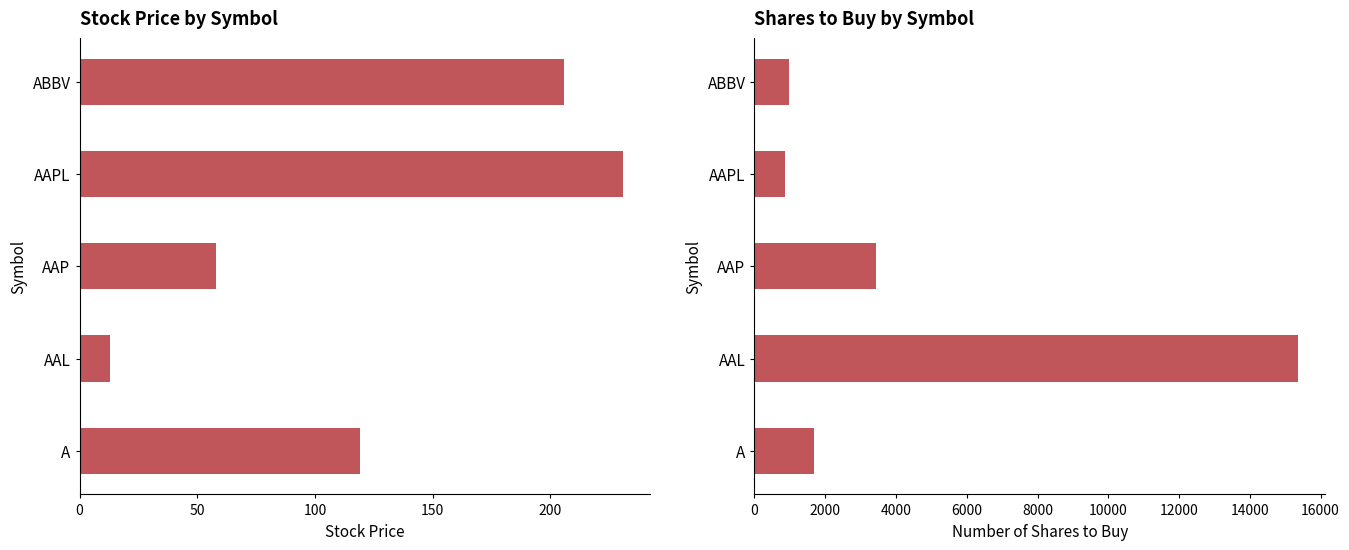

Are the bars horizontal?

Yes